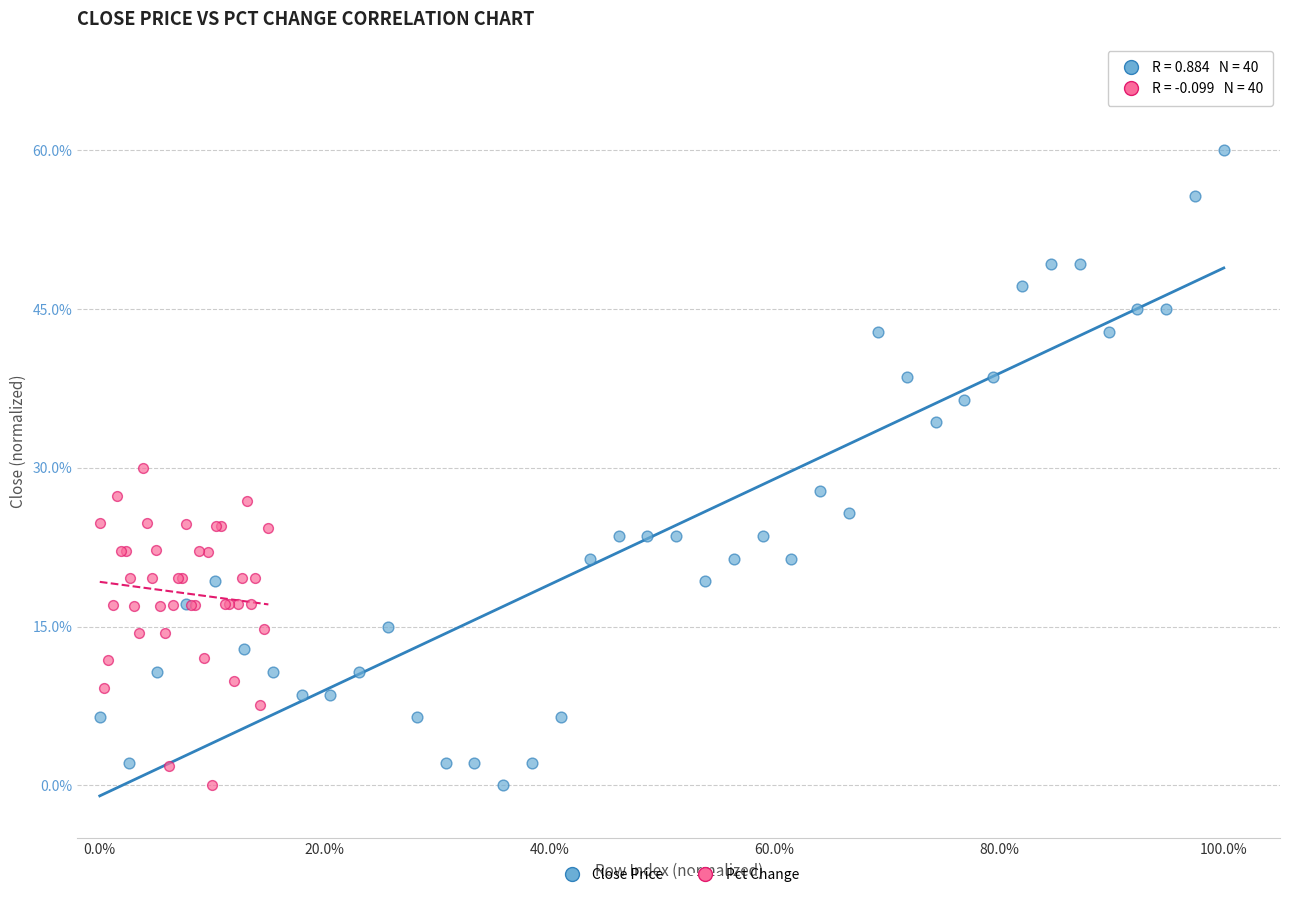

Which series has the largest Y range (max minus min)?

Close Price